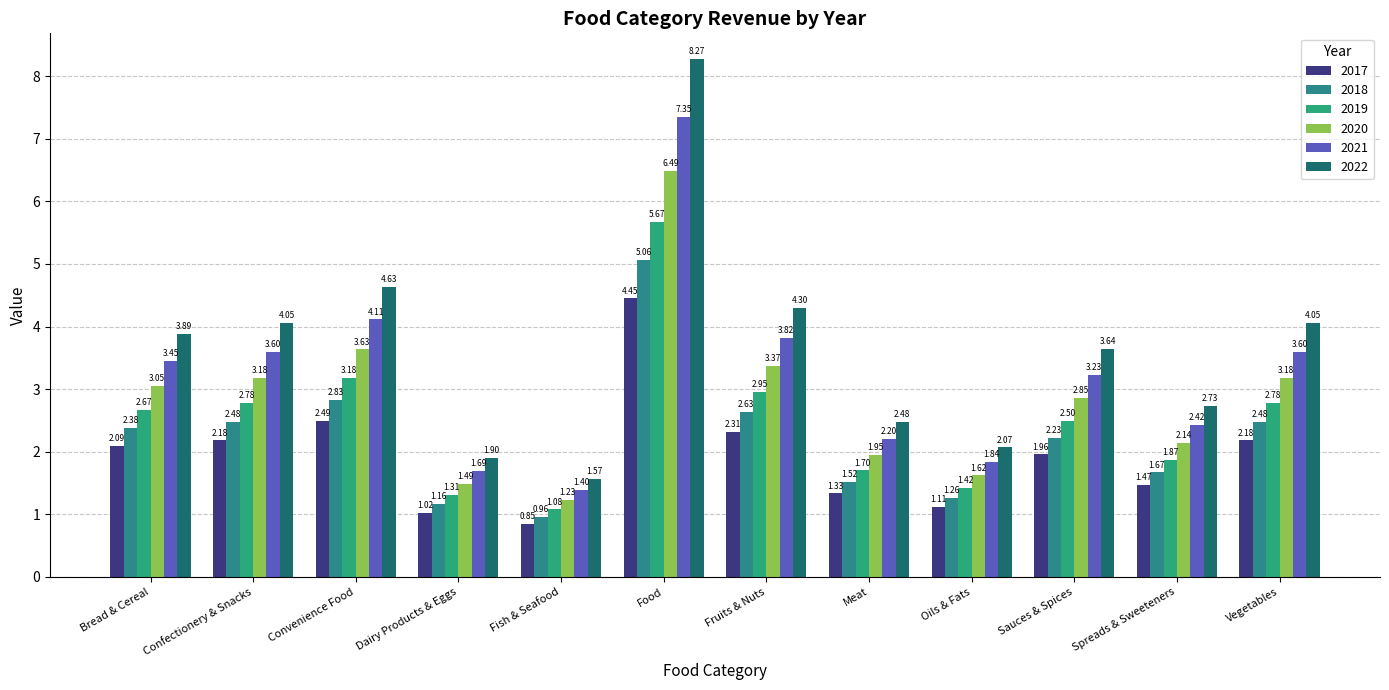

Which series has the largest range (max minus min)?

2022